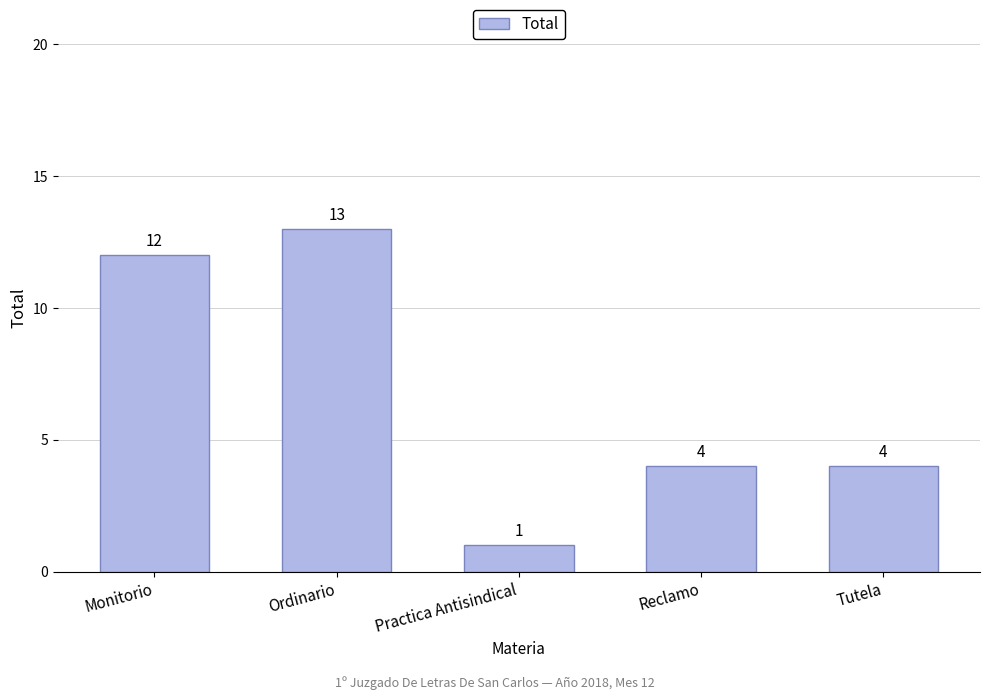

What is the maximum value shown in the chart?

13